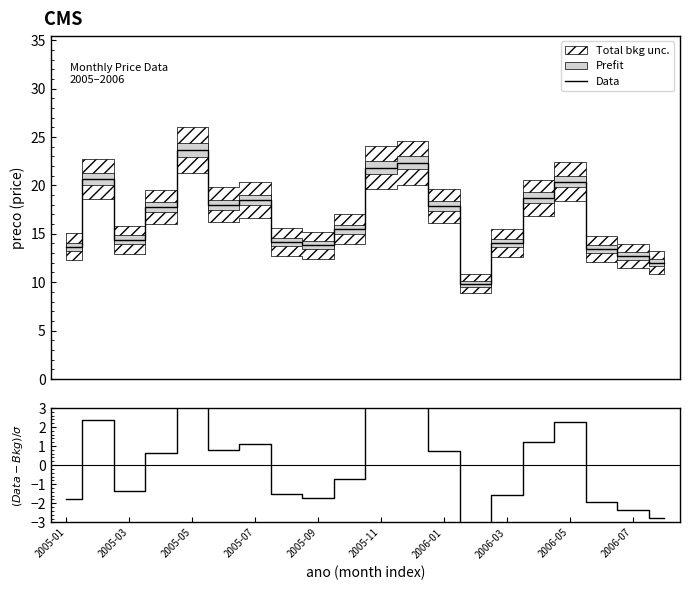

What is the lowest value of the Data series?

9.8